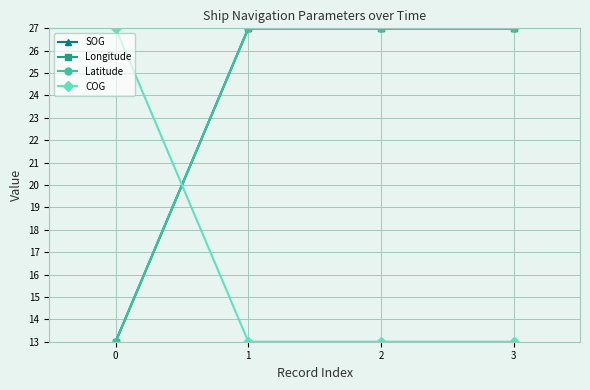

Does the chart have visible grid lines?

Yes